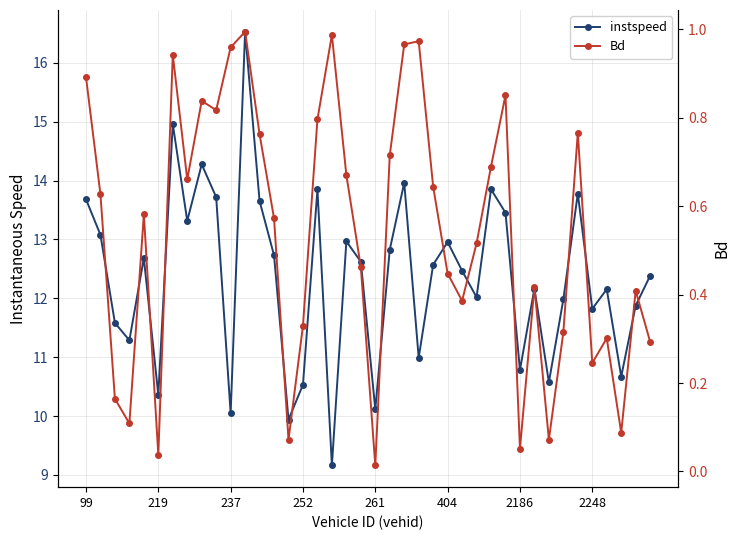

Read the instspeed value at 26.

12.5